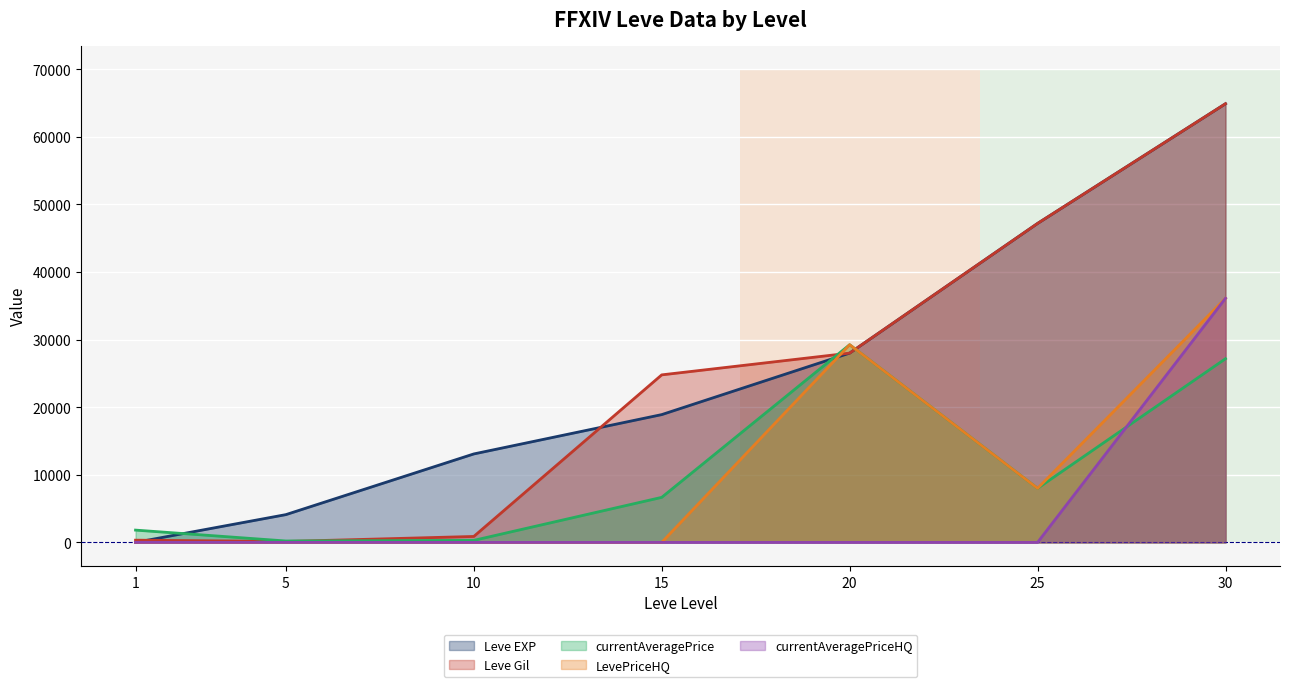

Where is currentAveragePrice nearest to the value 14729?

25